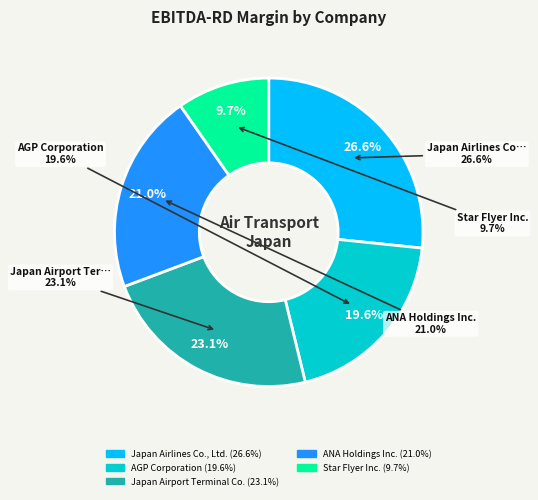

Which has a higher value, ANA Holdings Inc. or AGP Corporation?

ANA Holdings Inc.